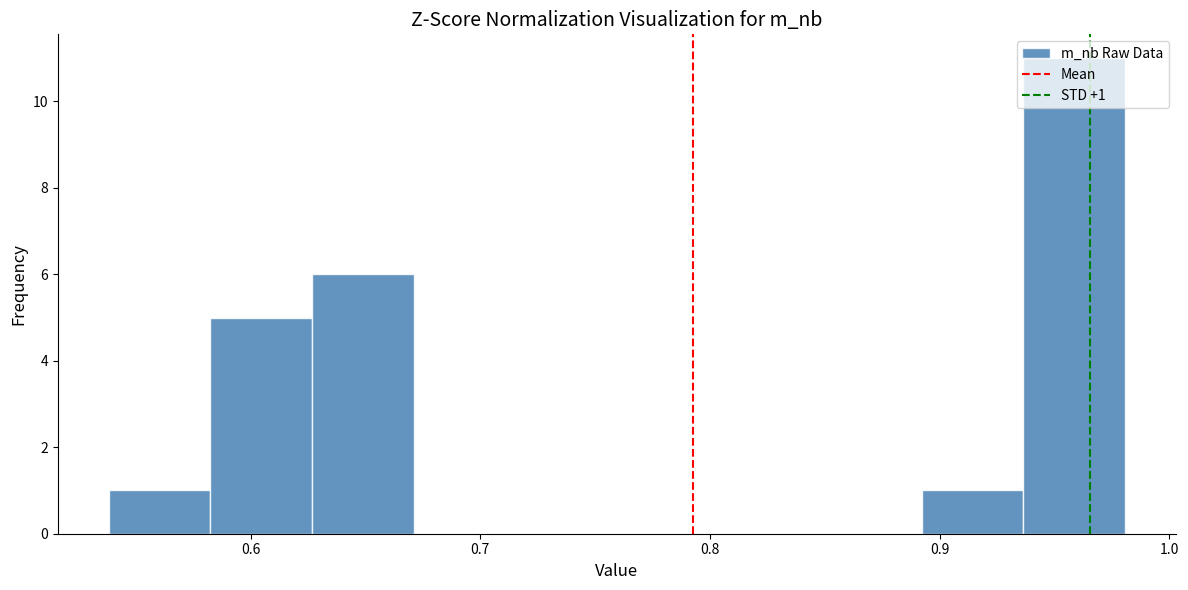

Over which range of the x-axis is the bar tallest?

0.94 to 0.98